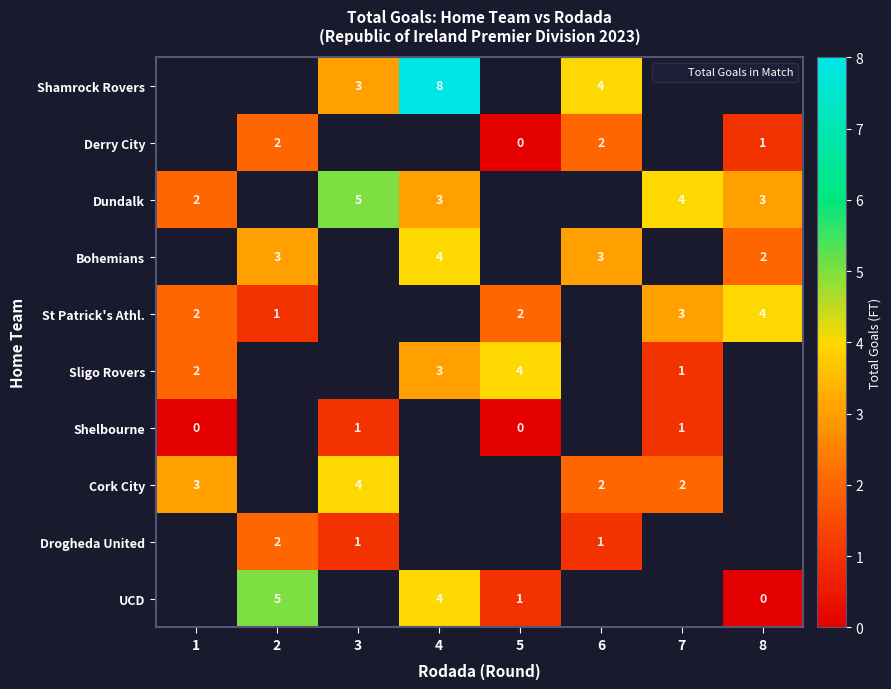

How many values in Bohemians are above zero?

4